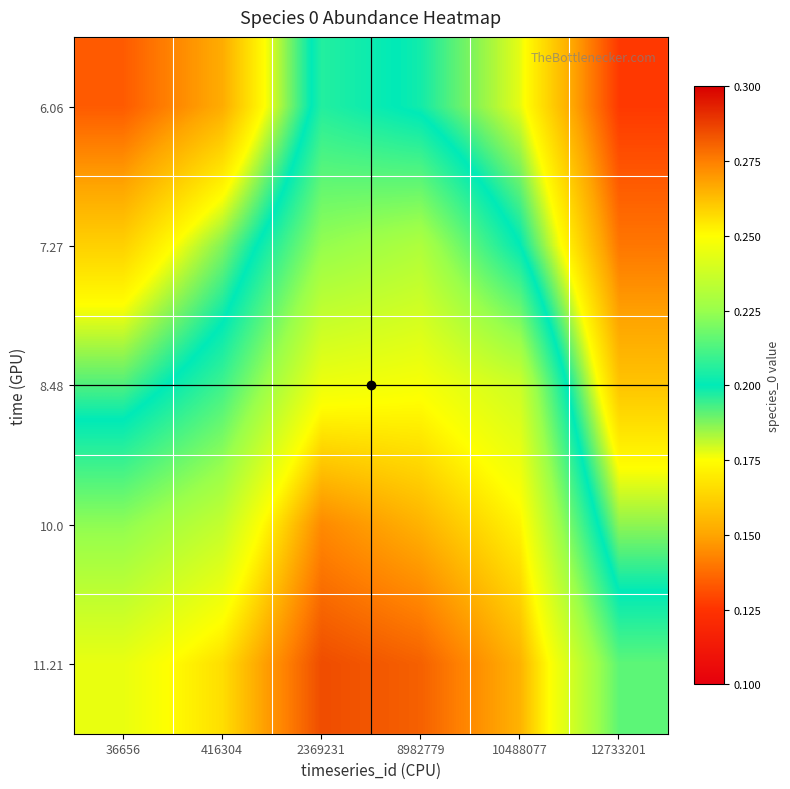

Between 36656 and 10488077, which is larger?

10488077